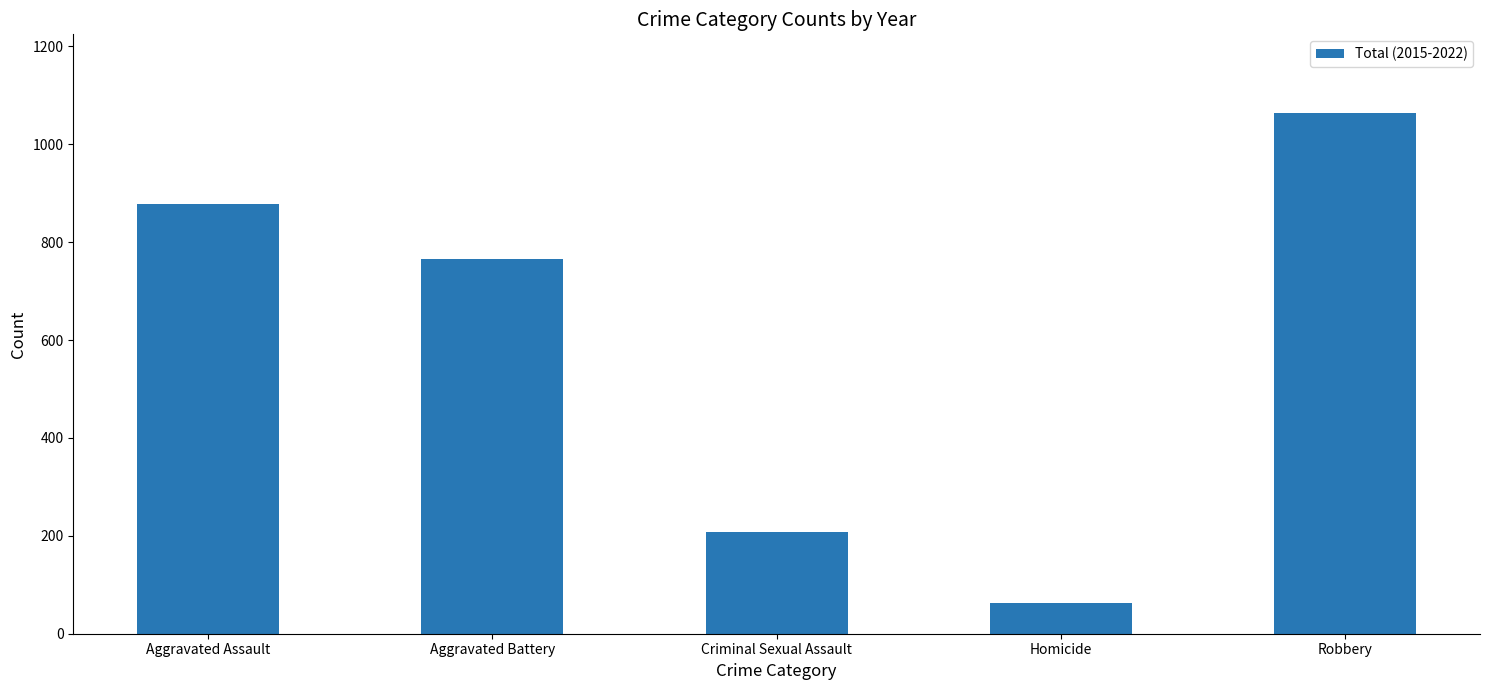

How many categories are shown in the chart?

5